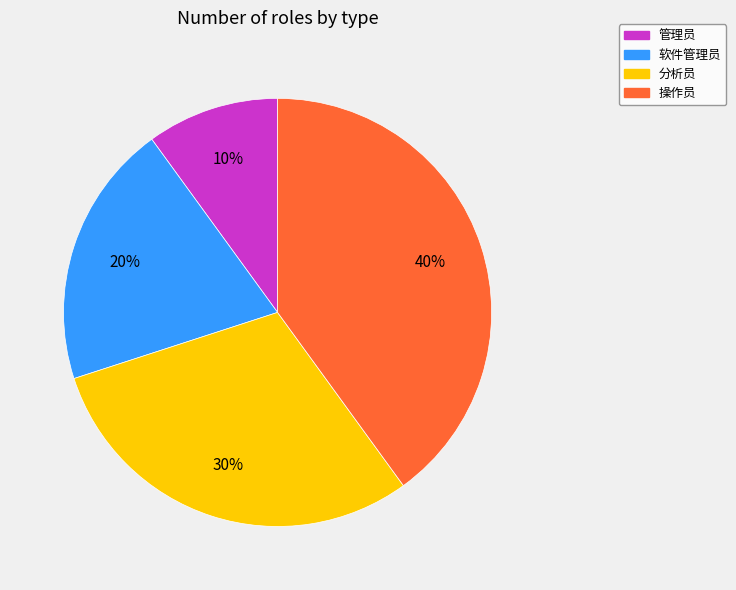

Rank the categories by value from lowest to highest.

管理员, 软件管理员, 分析员, 操作员